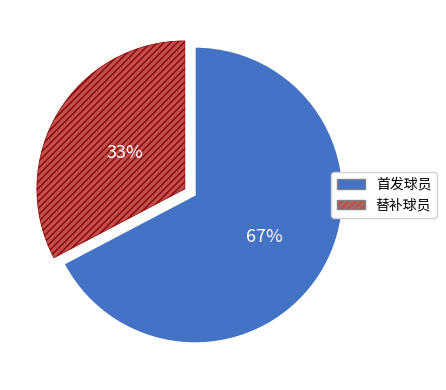

To the nearest percent, what is the average slice percentage?

50%